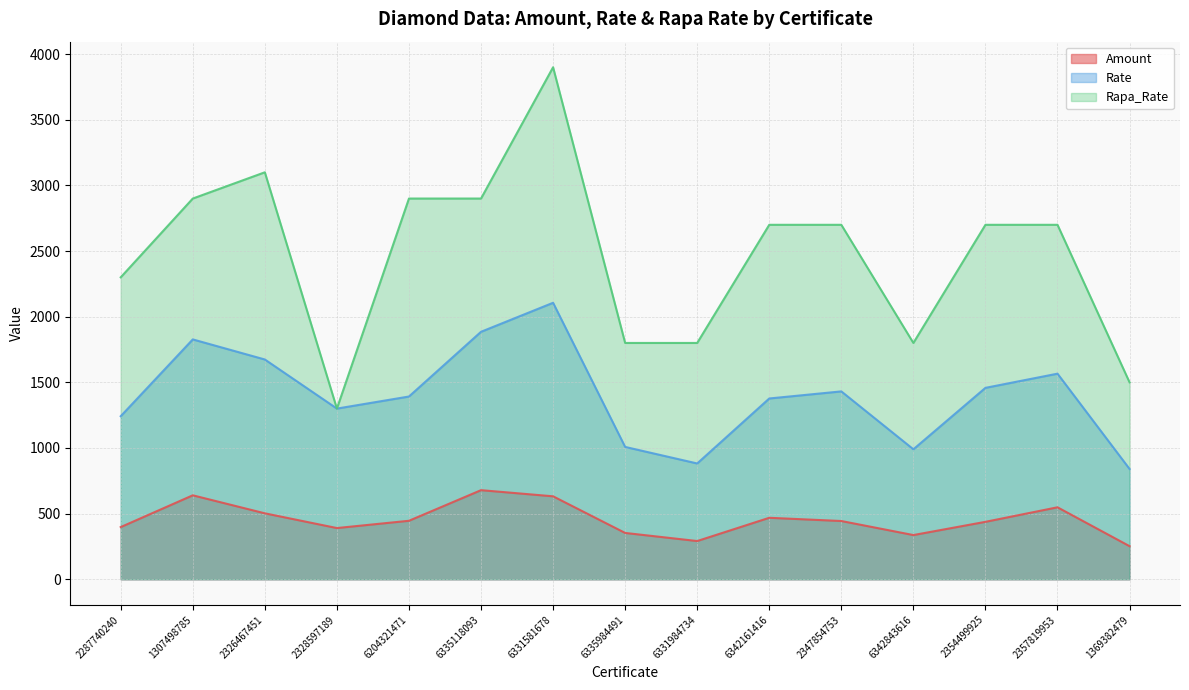

At which category is the sum across all series the highest?

6331581678